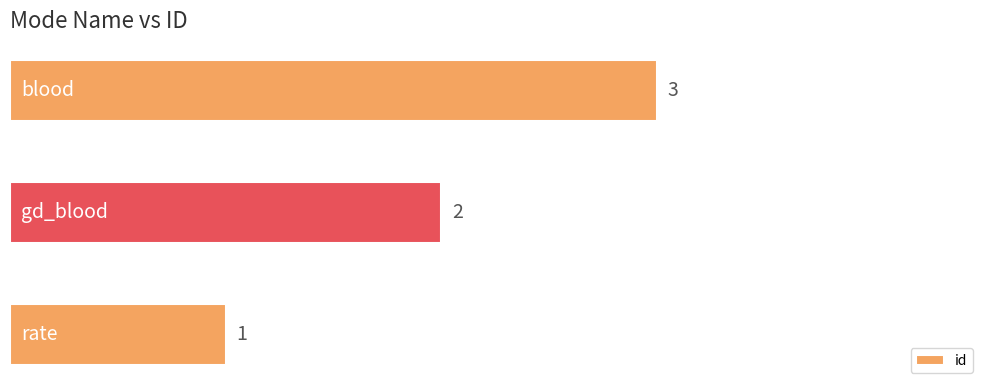

What is the maximum value shown in the chart?

3